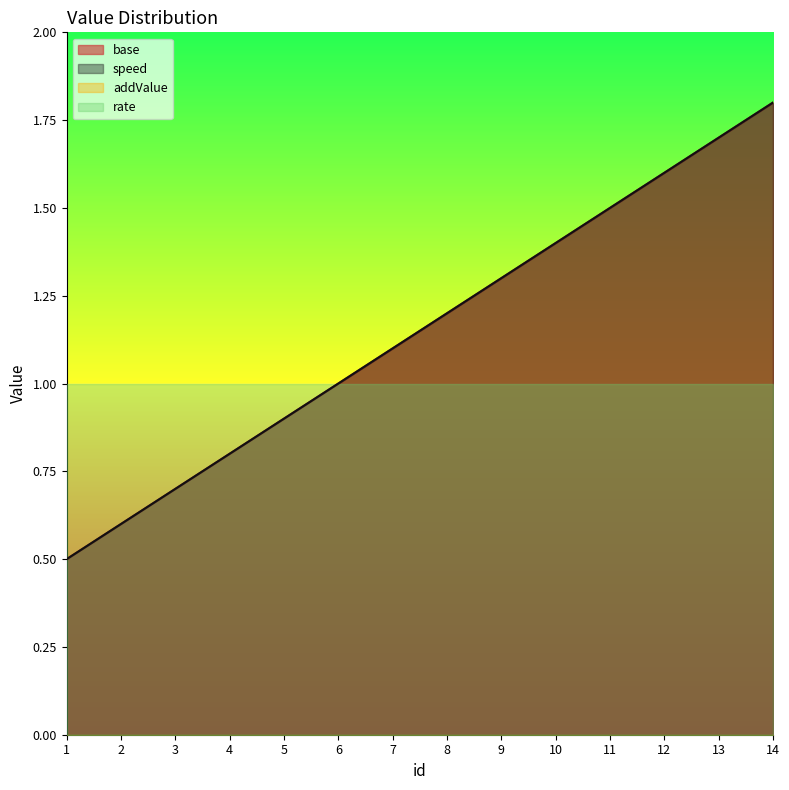

Does the chart have visible grid lines?

No